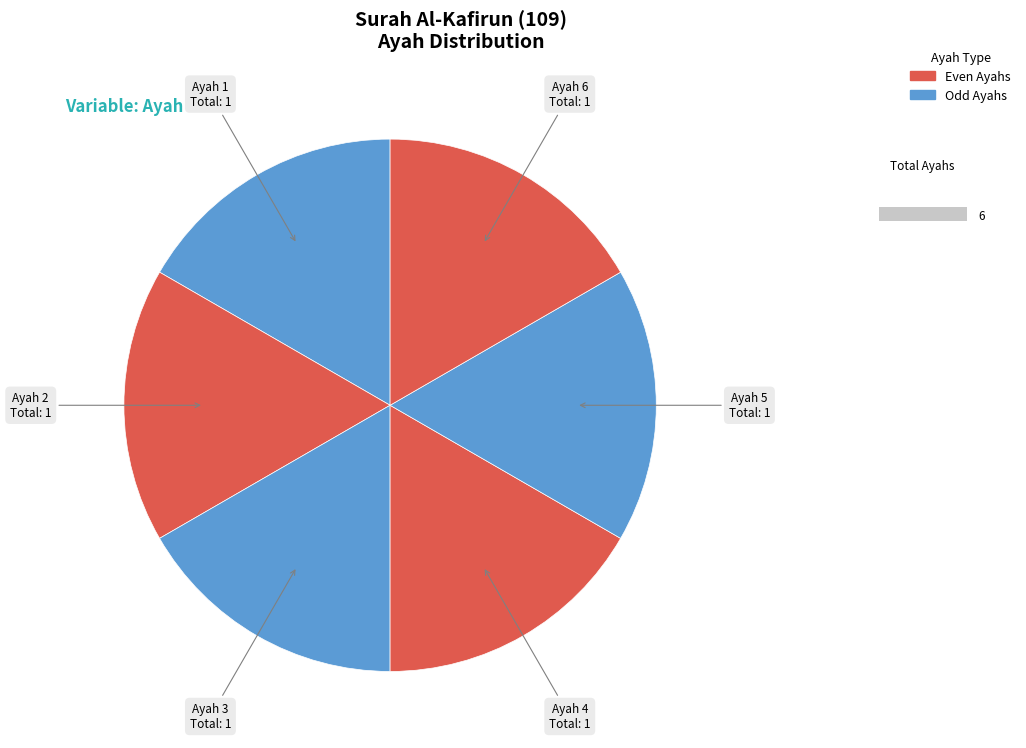

How many segments does this pie chart have?

6